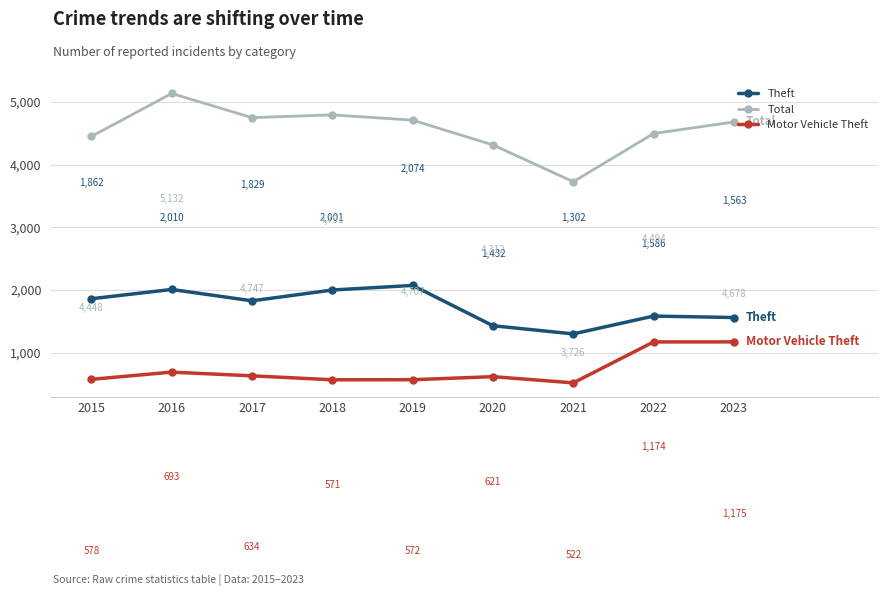

How many categories are shown in the chart?

9